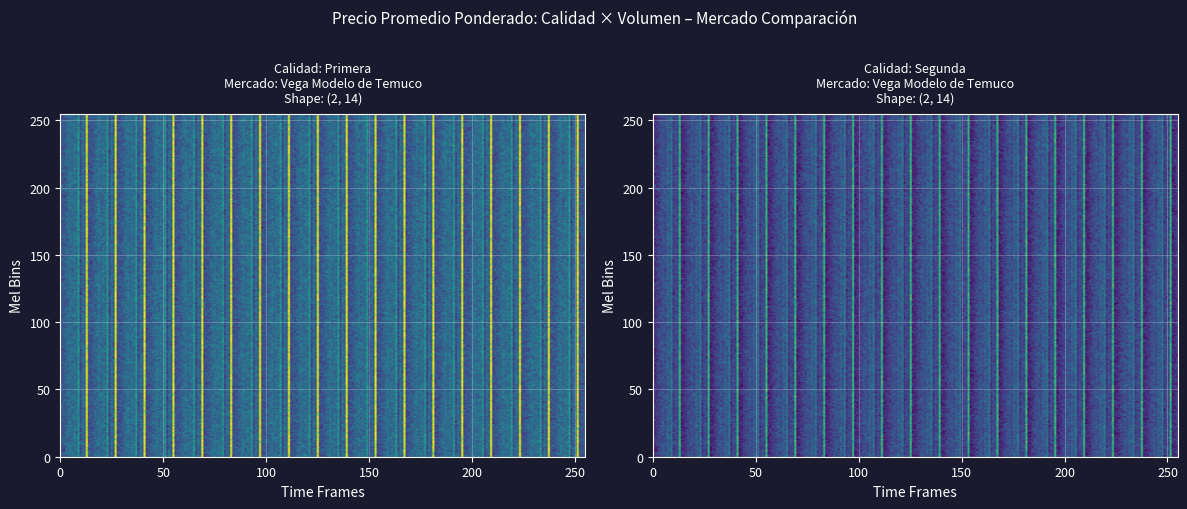

What is the average value of the Primera series?

7024